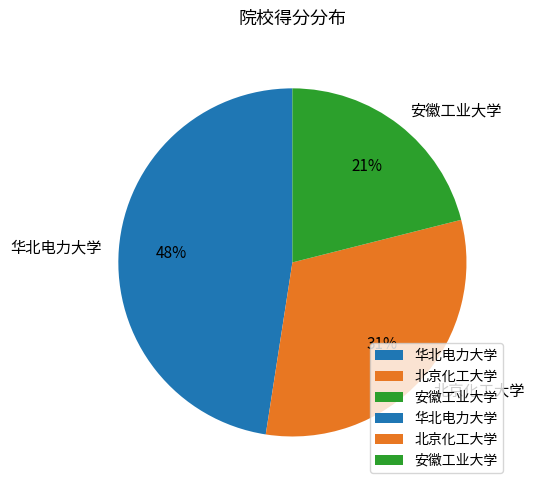

Count the number of slices in the pie.

3